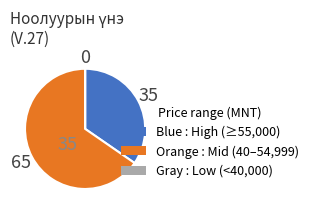

Is there any slice that represents more than half of the pie?

Yes